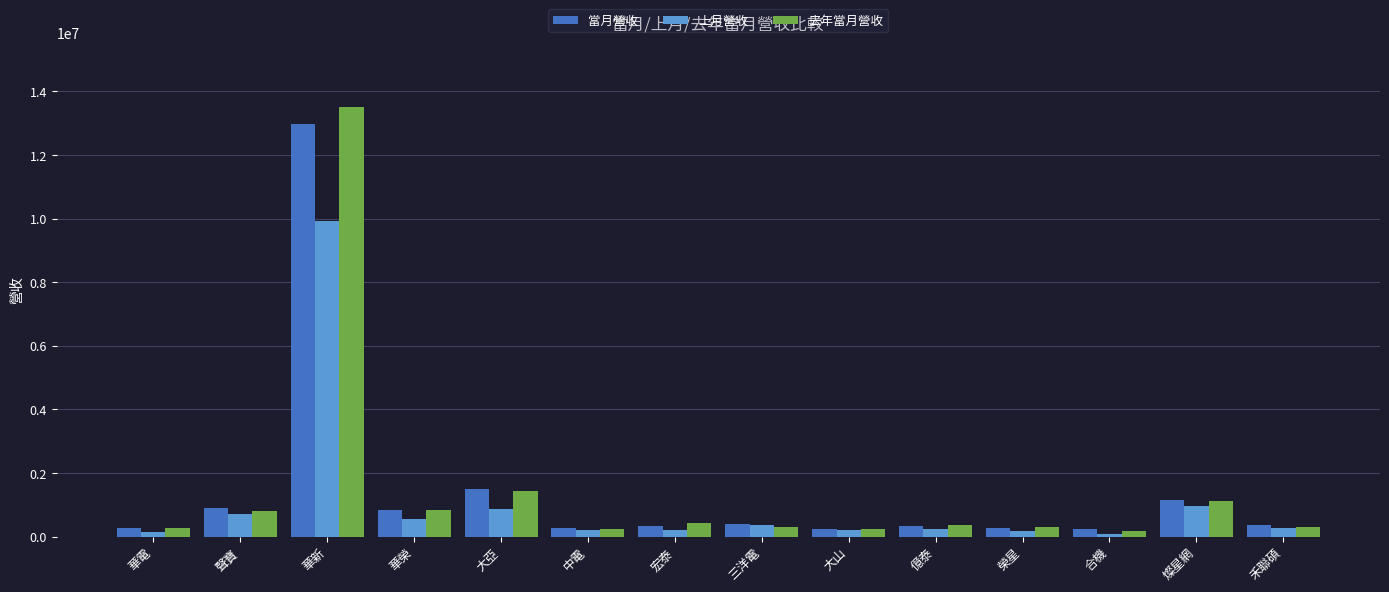

Is the value of 當月營收 at 中電 greater than the value of 去年當月營收 at 宏泰?

No